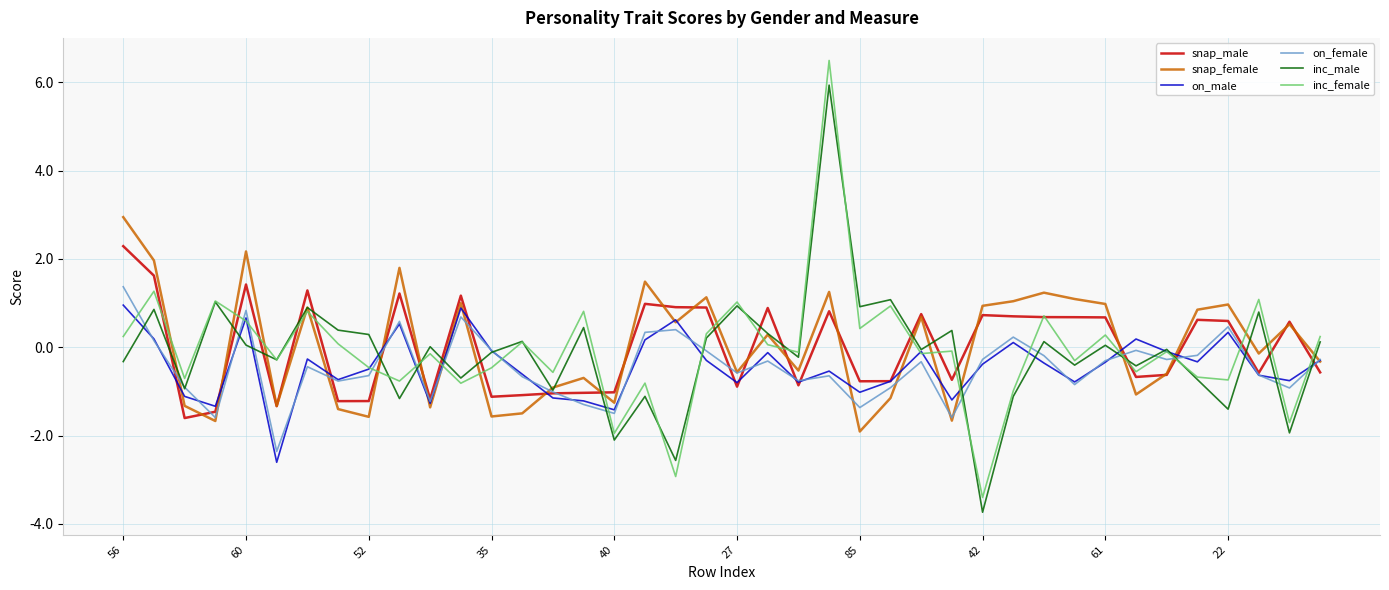

What is the maximum value shown in the chart?

6.5